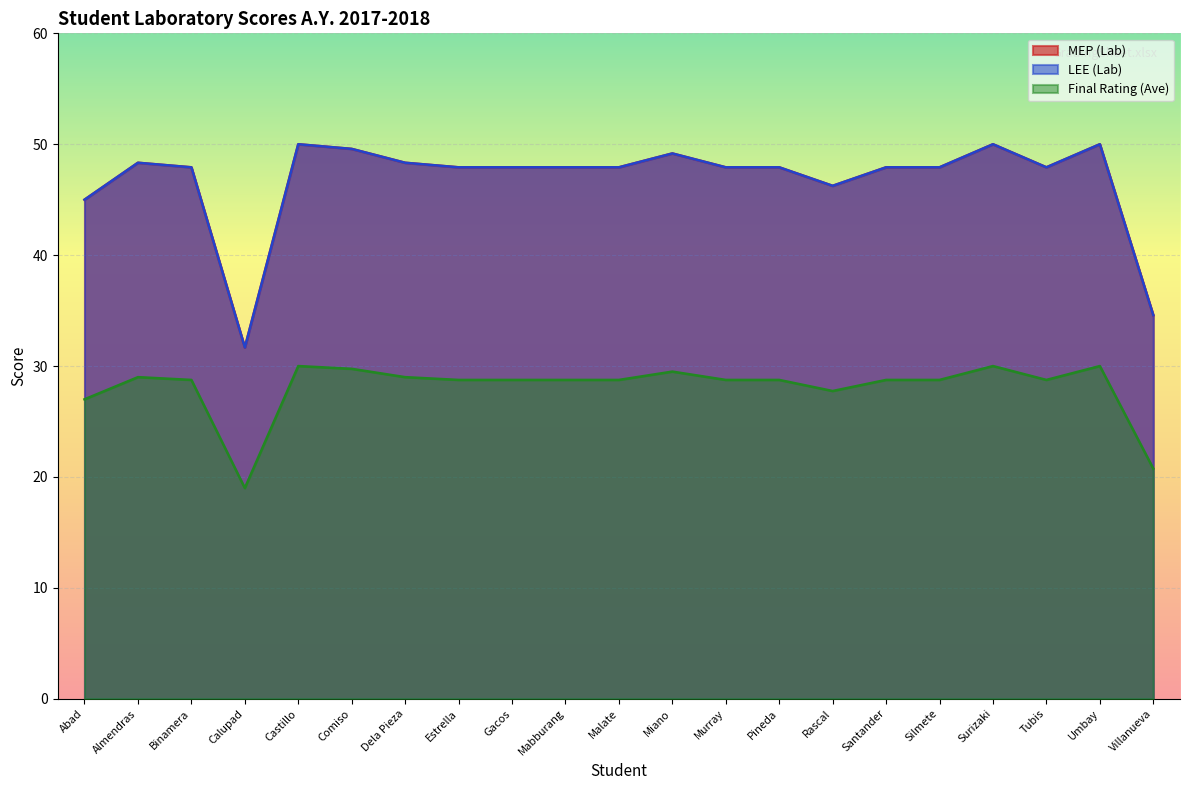

What are all the series names shown in the legend?

MEP (Lab), LEE (Lab), Final Rating (Ave)